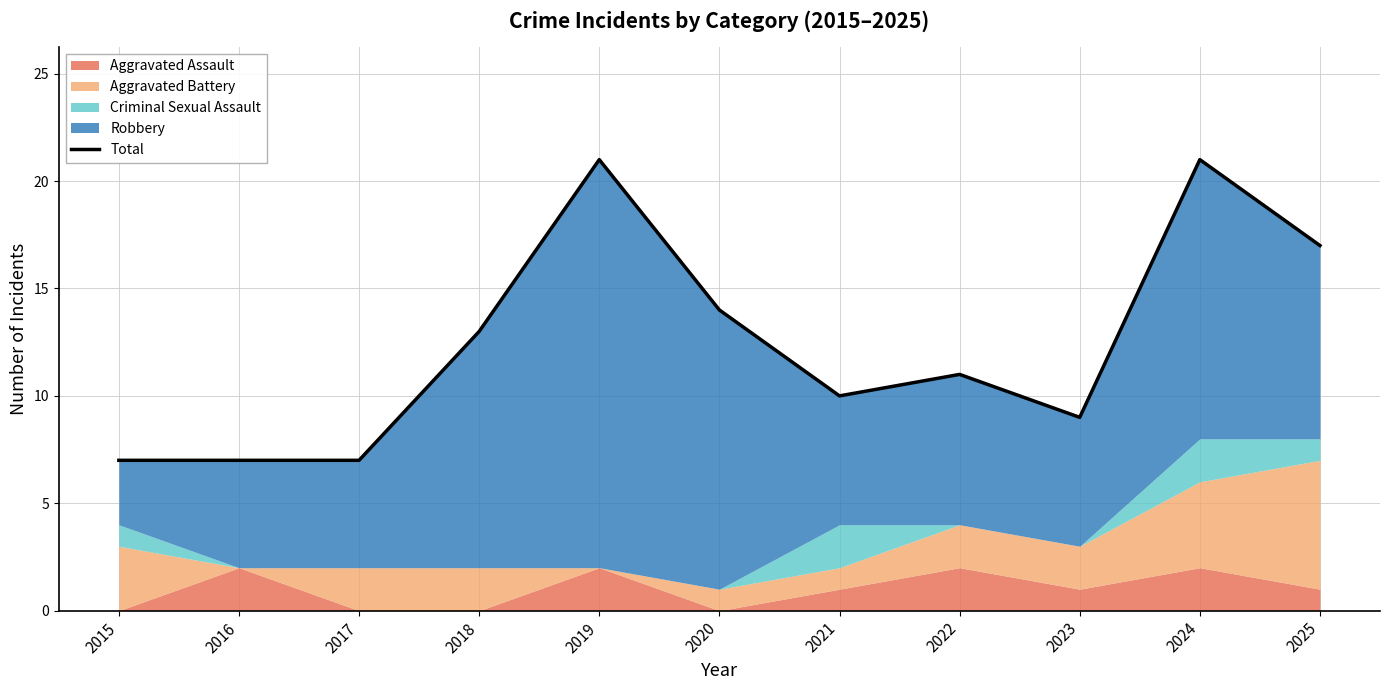

Count the number of values greater than 11.

5